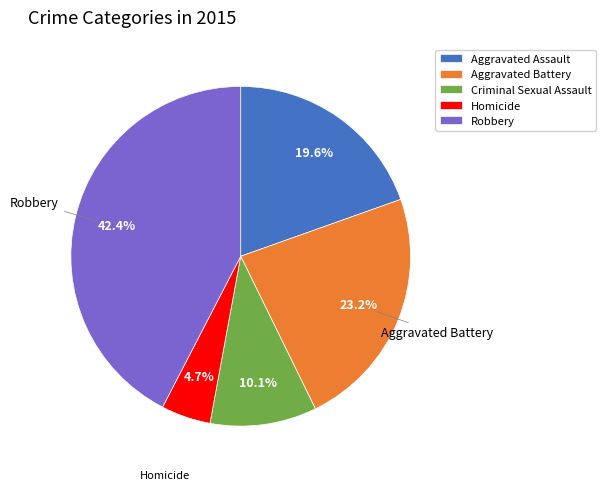

To the nearest percent, what percentage of the pie is Robbery?

42%